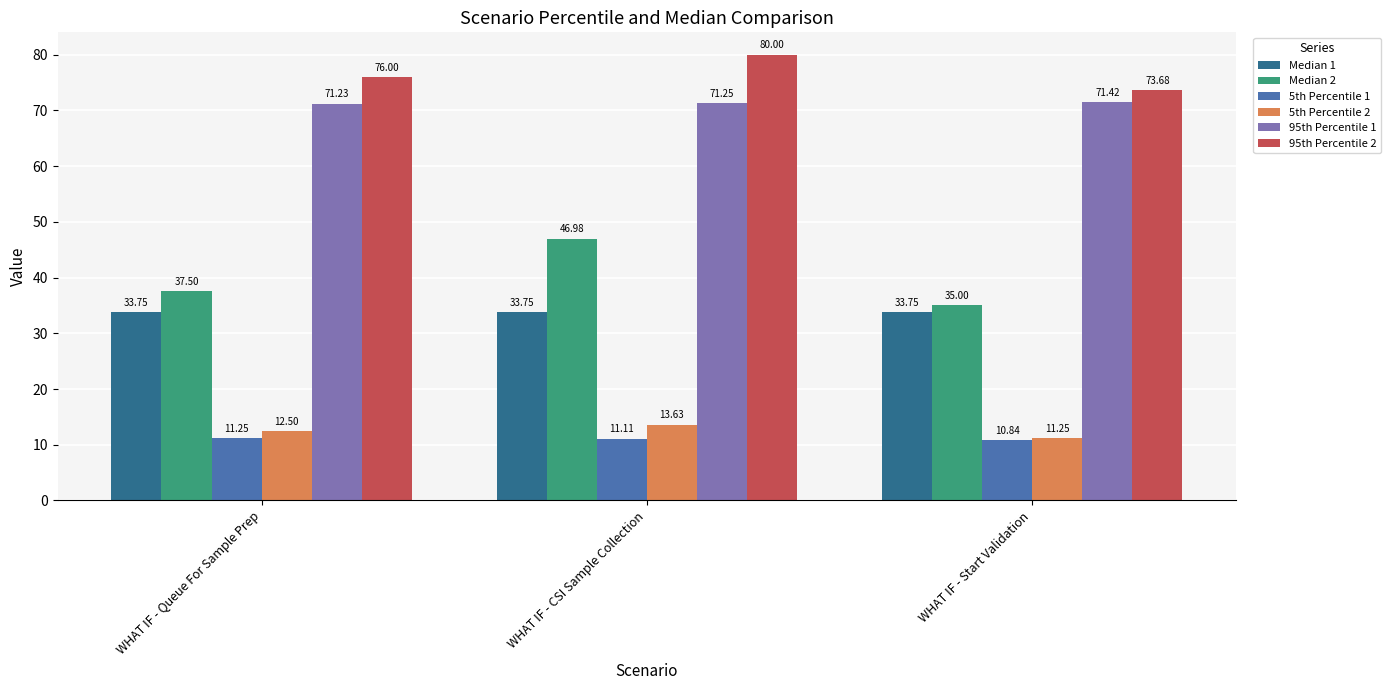

How many bars are there in total?

18